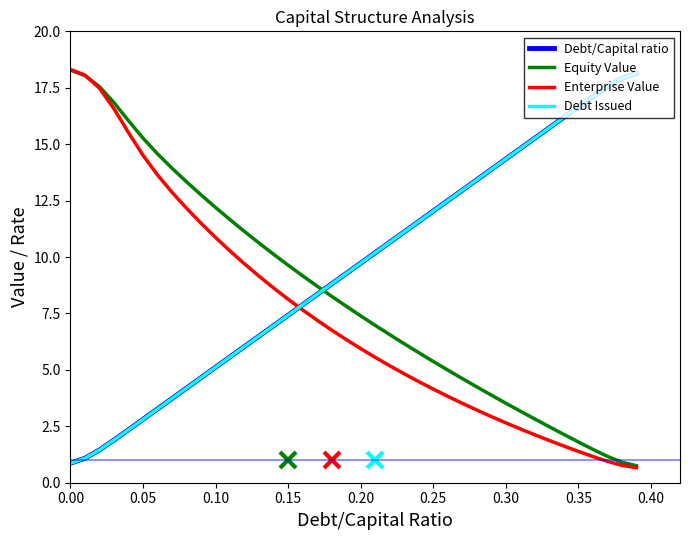

How many times do Debt Issued and Debt/Capital ratio cross each other?

5